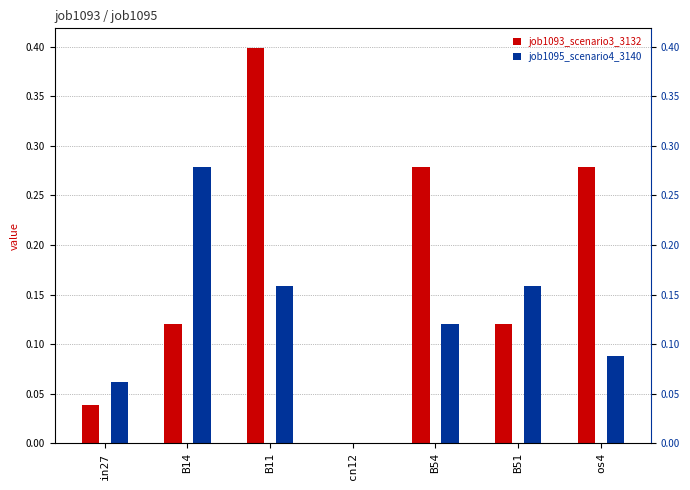

At how many categories does at least one series exceed 0?

6